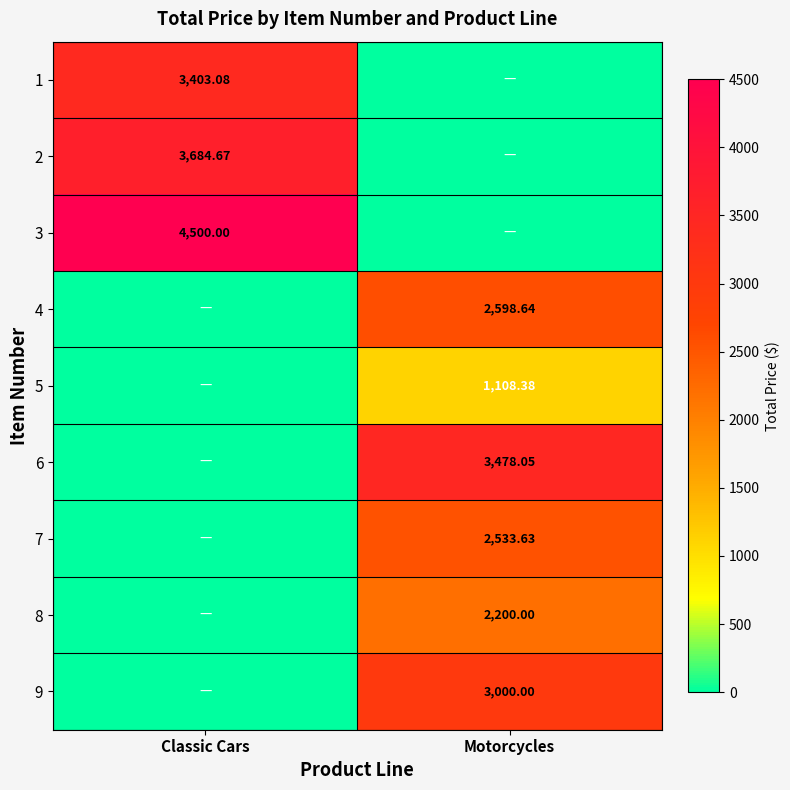

Rank the categories by 9 value from lowest to highest.

Classic Cars, Motorcycles